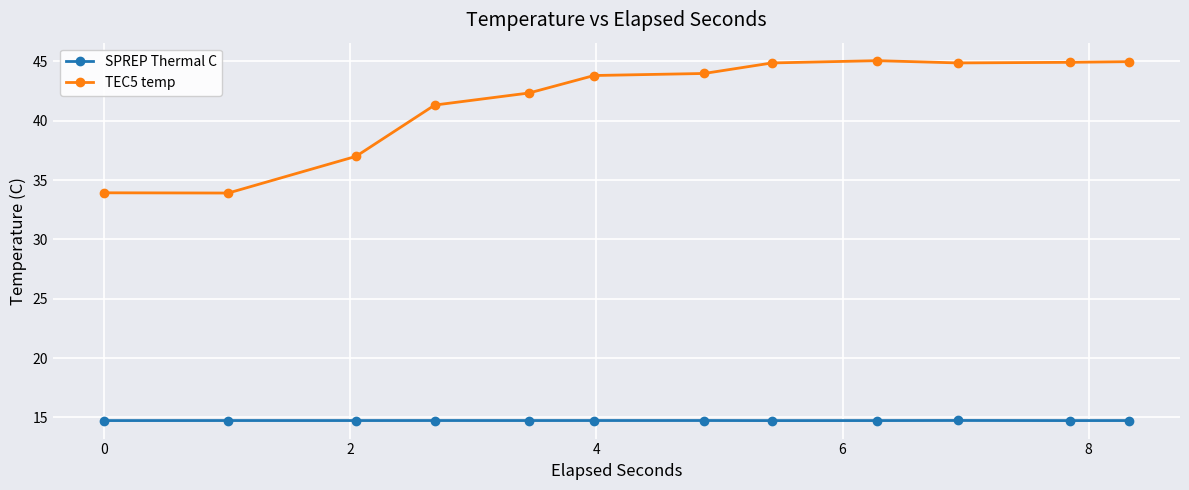

Which series has the largest range (max minus min)?

TEC5 temp